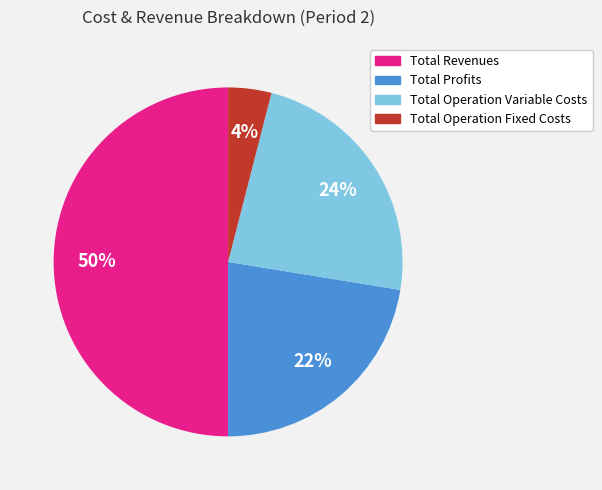

How many segments does this pie chart have?

4